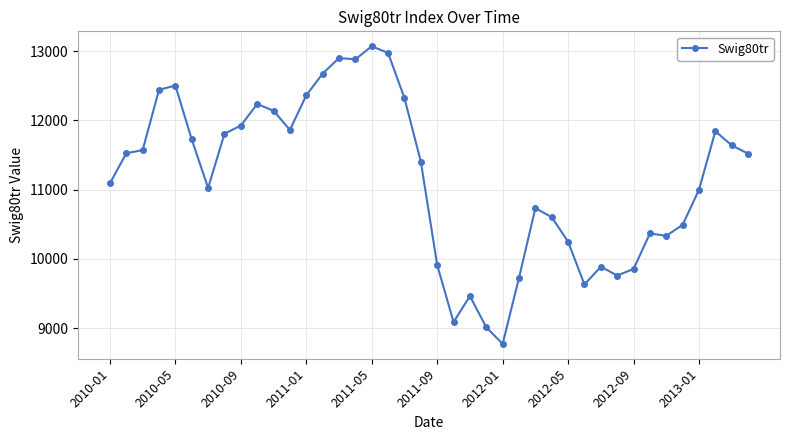

How many values are below 11520?

20